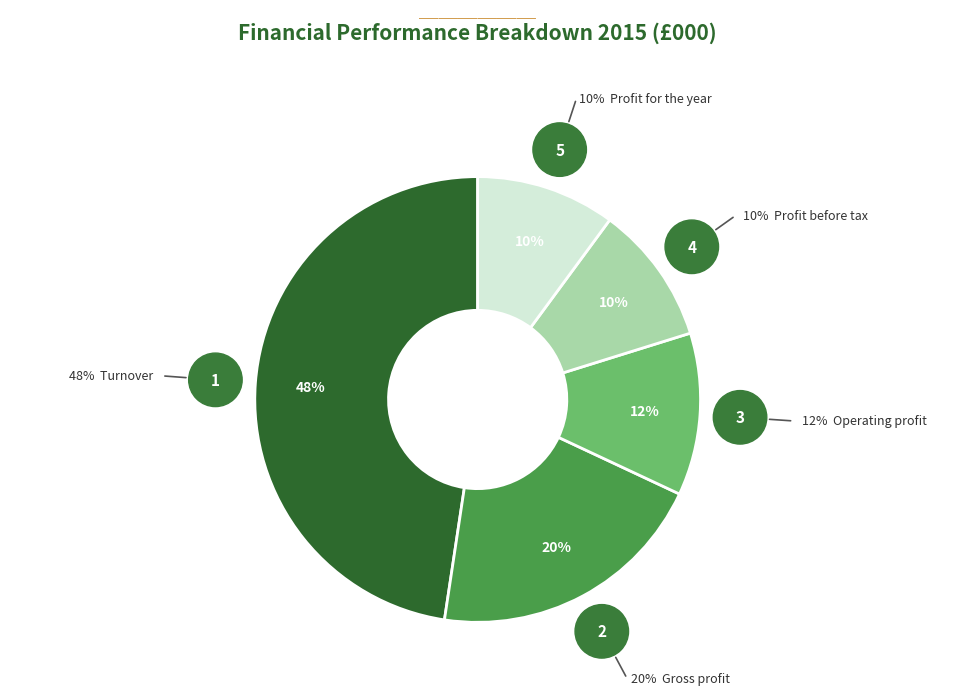

To the nearest percent, what is the average slice percentage?

20%